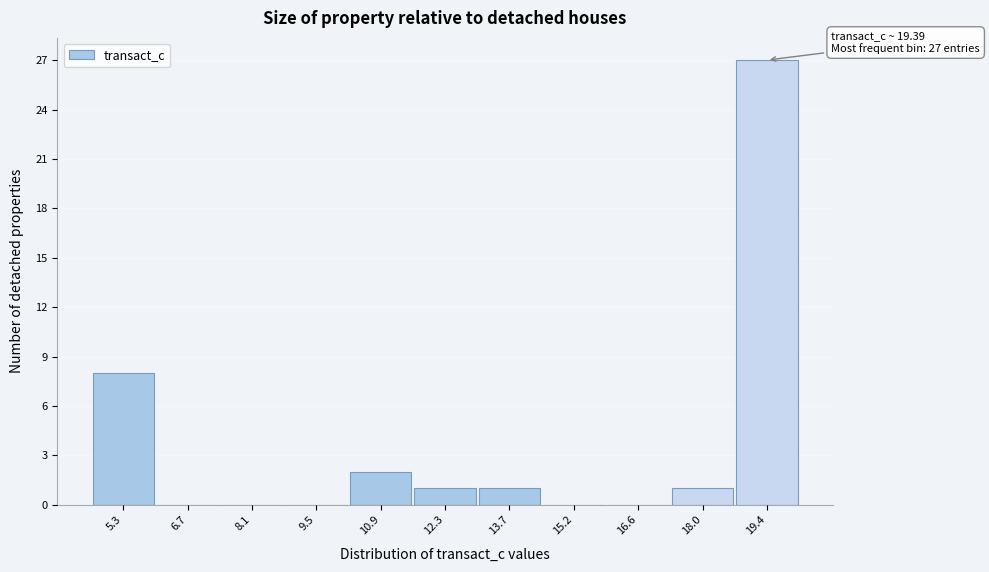

Over which range of the x-axis is the bar tallest?

18.6 to 20.0